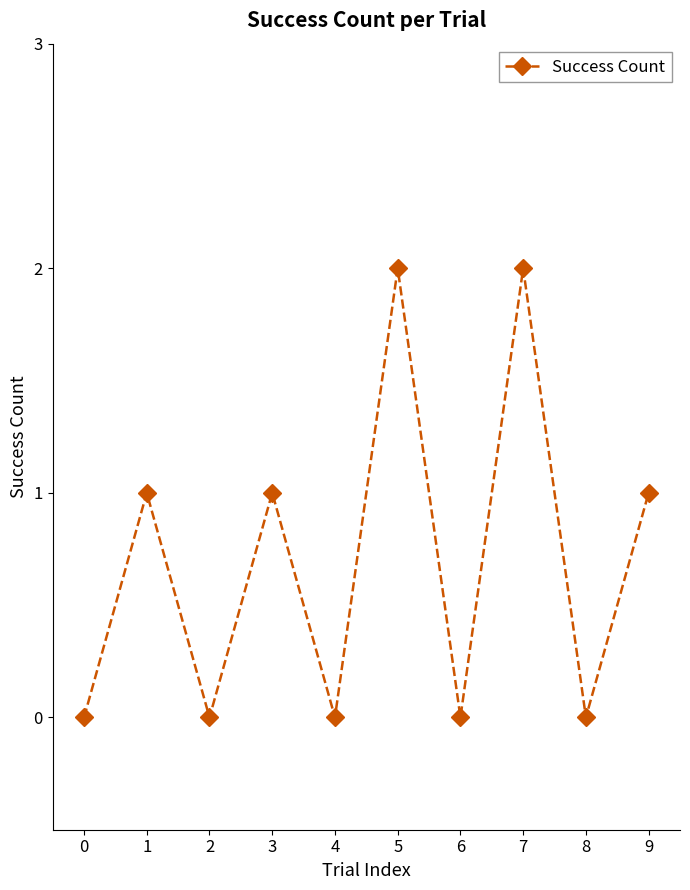

What is the difference between the maximum and minimum values?

2